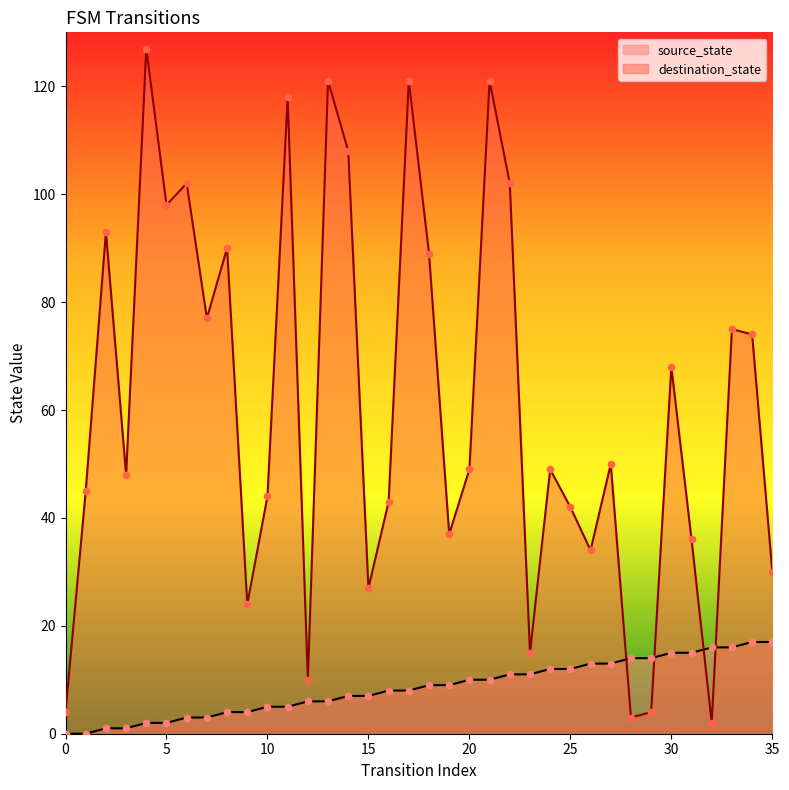

Is the value of source_state at 27 greater than the value of destination_state at 22?

No